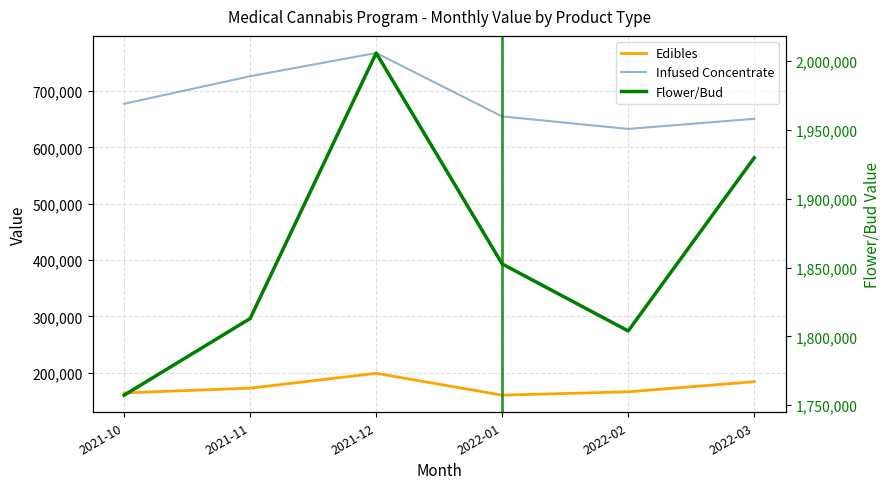

Reading left to right, what are all the values shown in this chart?

Edibles: 2021-10=163961	2021-11=172385	2021-12=198801	2022-01=159940	2022-02=165888	2022-03=183864
Infused Concentrate: 2021-10=677579	2021-11=726556	2021-12=767763	2022-01=655086	2022-02=632917	2022-03=650865
Flower/Bud: 2021-10=1757302	2021-11=1812975	2021-12=2005794	2022-01=1852595	2022-02=1803942	2022-03=1929691